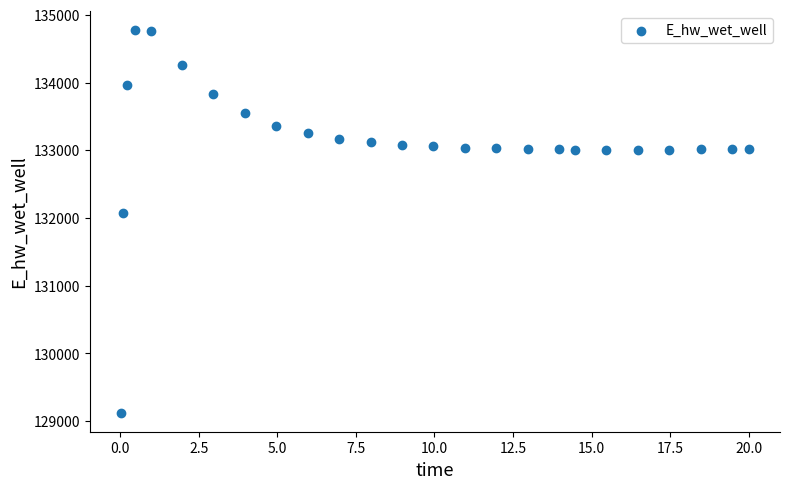

What Y value in the scatter plot is closest to 131949?

132072.5